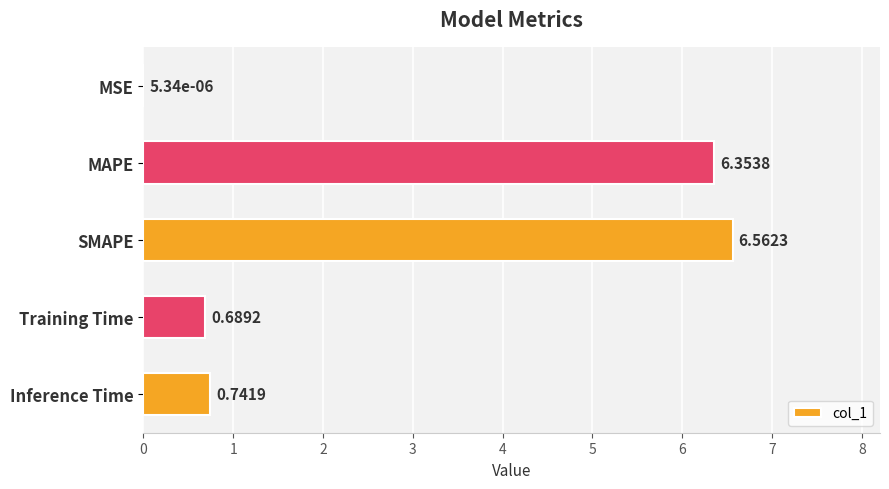

What is the sum of the values at Training Time and SMAPE?

7.3